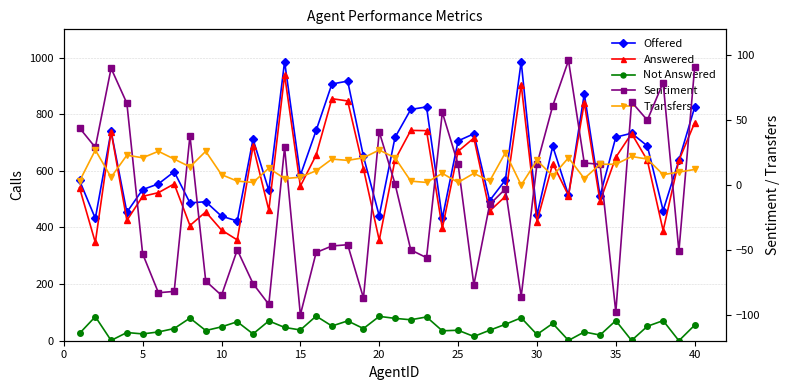

How many values in the Sentiment series are below -3?

20